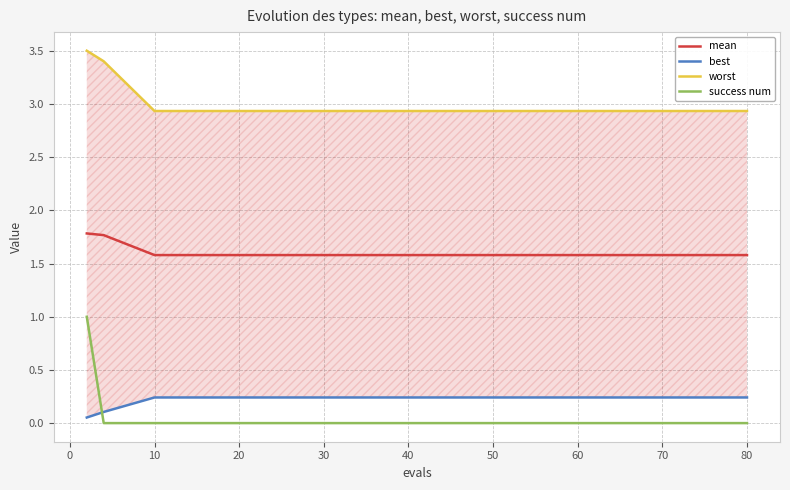

At how many categories does at least one series exceed 2?

17